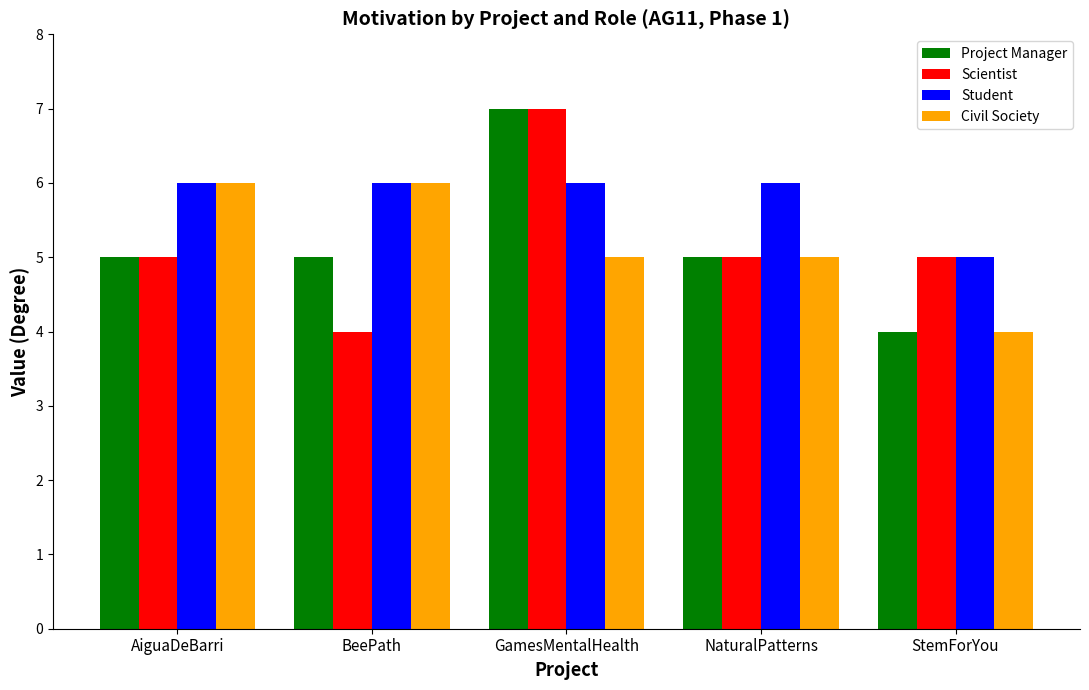

Which series changed the most between AiguaDeBarri and BeePath?

Scientist